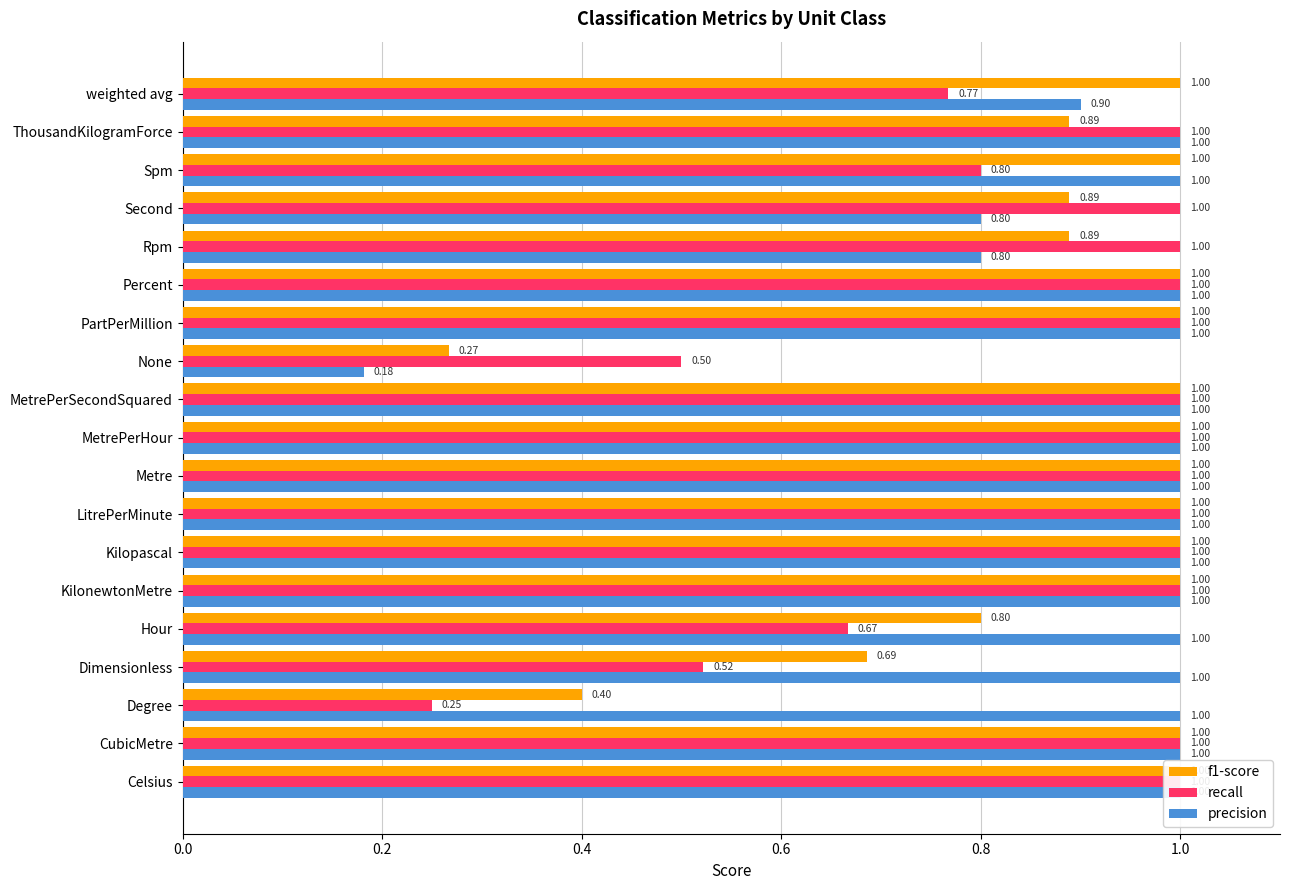

What is the average value of the precision series?

0.9